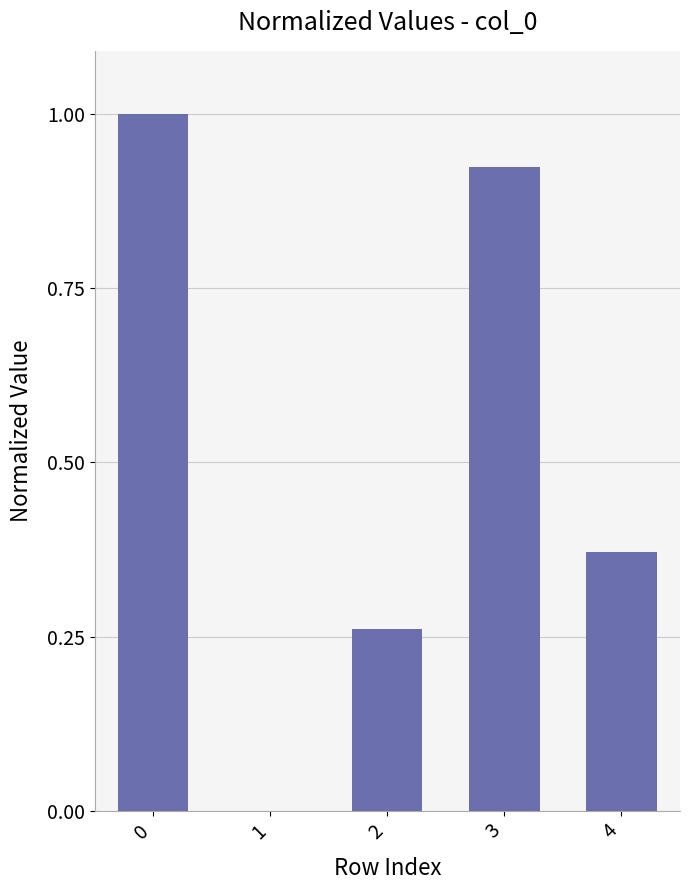

What is the sum of all values?

2.6